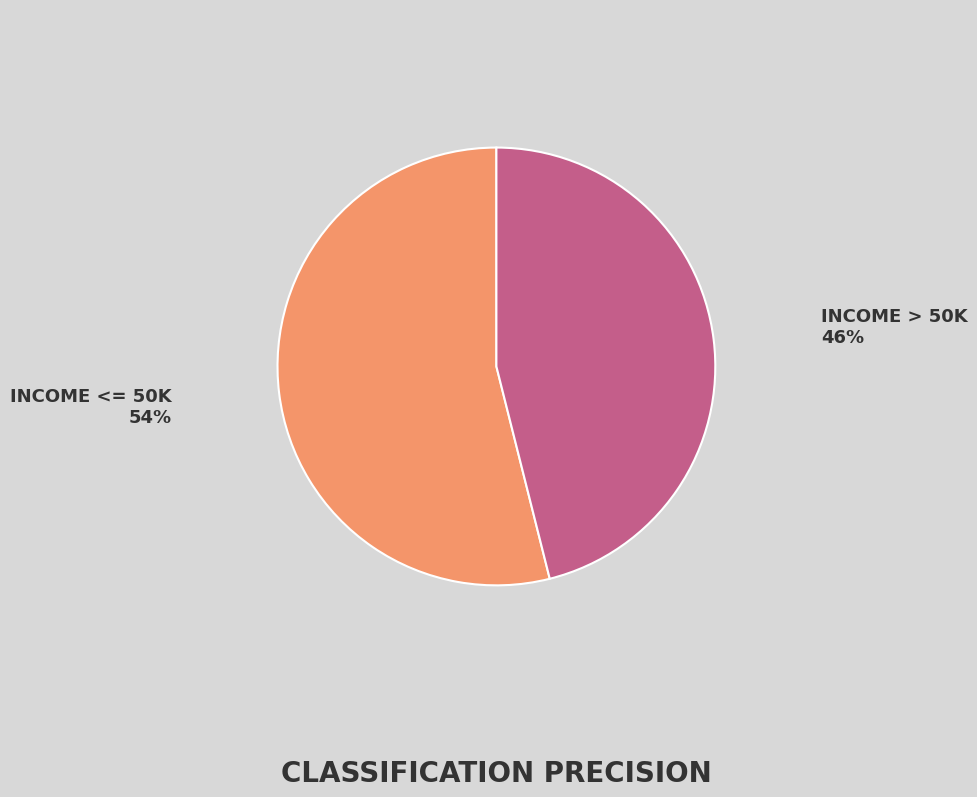

Is there any slice that represents more than half of the pie?

Yes